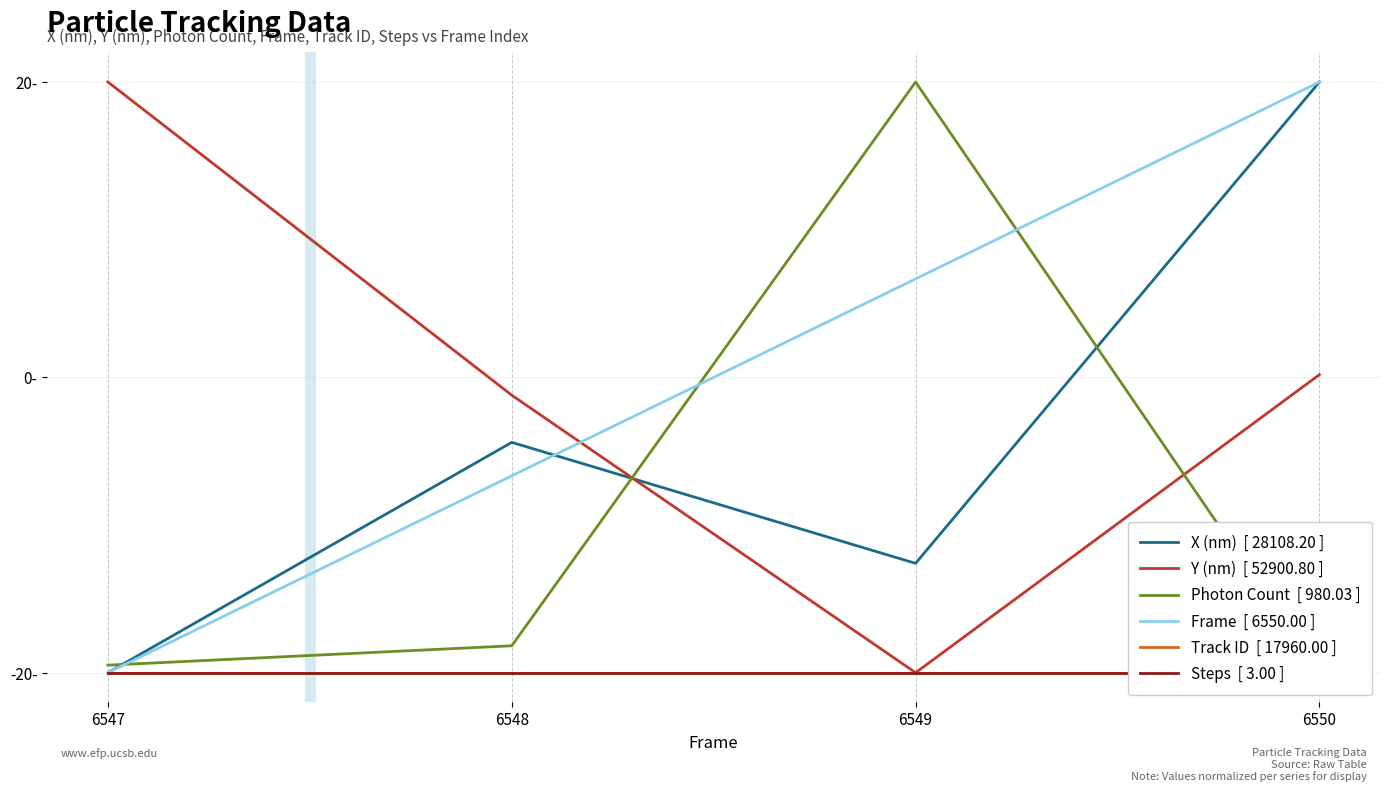

Reading left to right, transcribe all the data shown in this chart.

X (nm)  [ 28108.20 ]: -20.0	-4.4	-12.6	20.0
Y (nm)  [ 52900.80 ]: 20.0	-1.2	-20.0	0.2
Photon Count  [ 980.03 ]: -19.5	-18.2	20.0	-20.0
Frame  [ 6550.00 ]: -20.0	-6.7	6.7	20.0
Track ID  [ 17960.00 ]: -20.0	-20.0	-20.0	-20.0
Steps  [ 3.00 ]: -20.0	-20.0	-20.0	-20.0